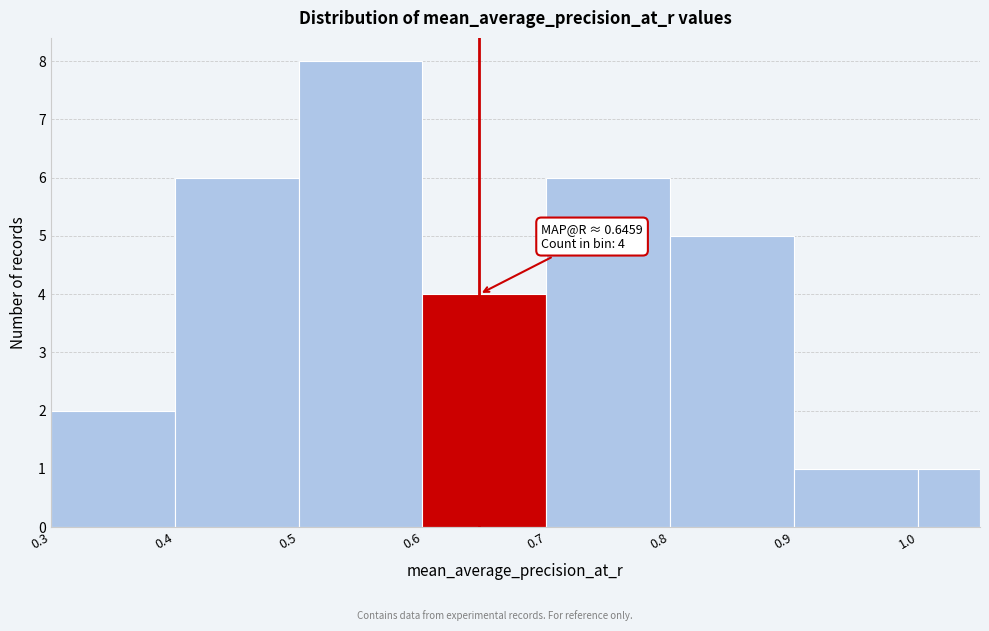

Over which range of the x-axis is the bar tallest?

0.50 to 0.60